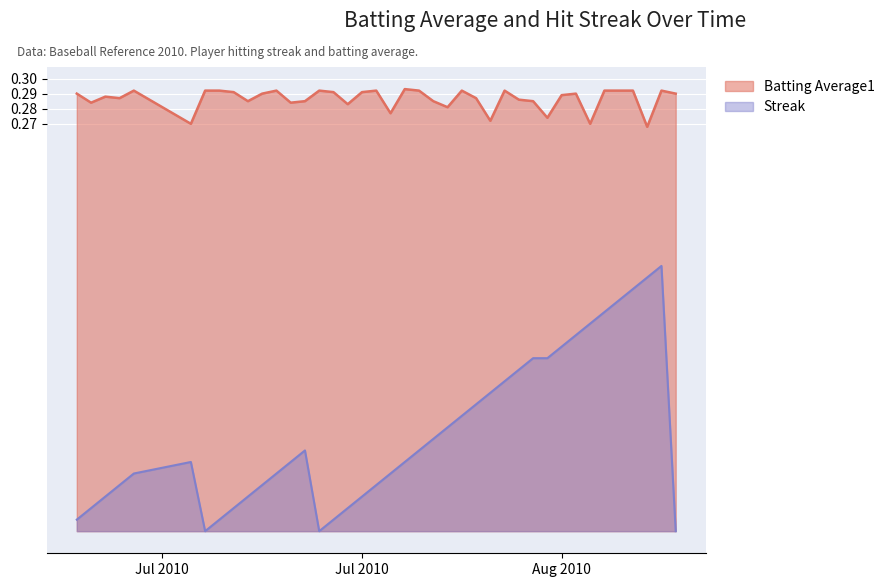

True or false: Streak and Batting Average1 intersect in this chart.

False